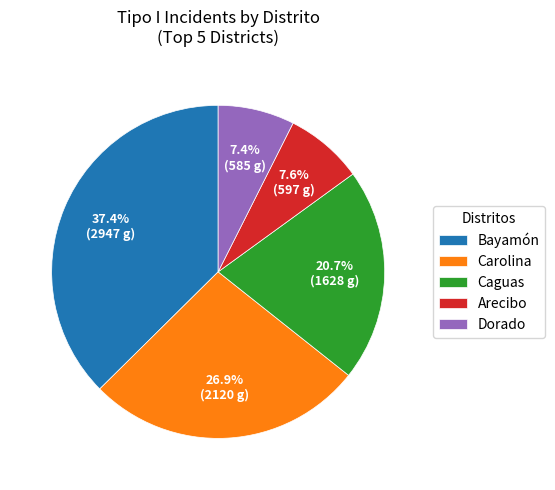

Which slice is the largest?

Bayamón